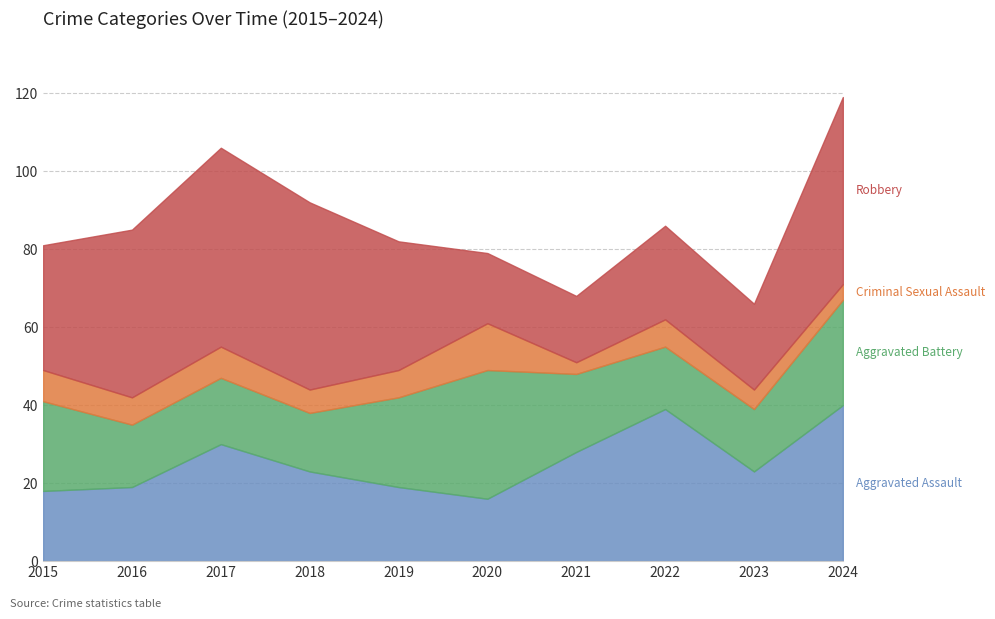

Where is the first local minimum for Criminal Sexual Assault?

2016